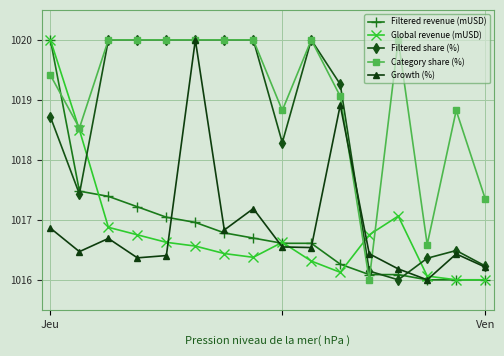

Which series ends up on top after the final intersection of Global revenue (mUSD) and Growth (%)?

Growth (%)